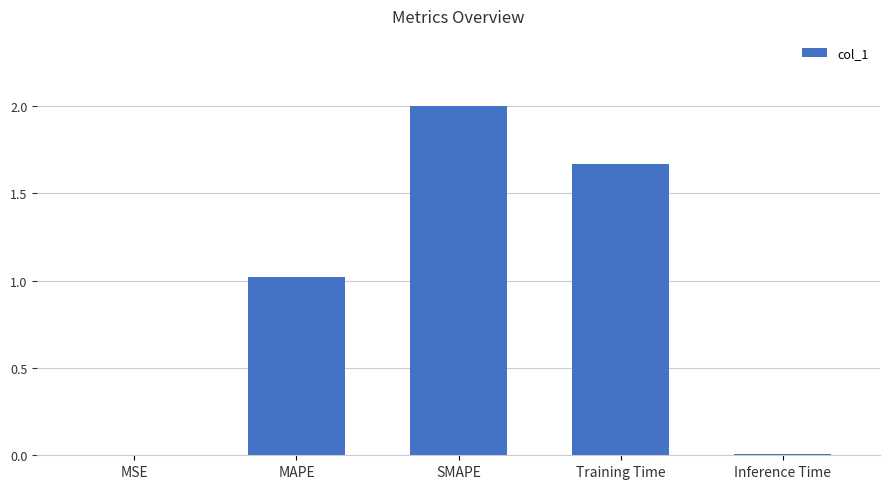

What is the maximum value shown in the chart?

2.0